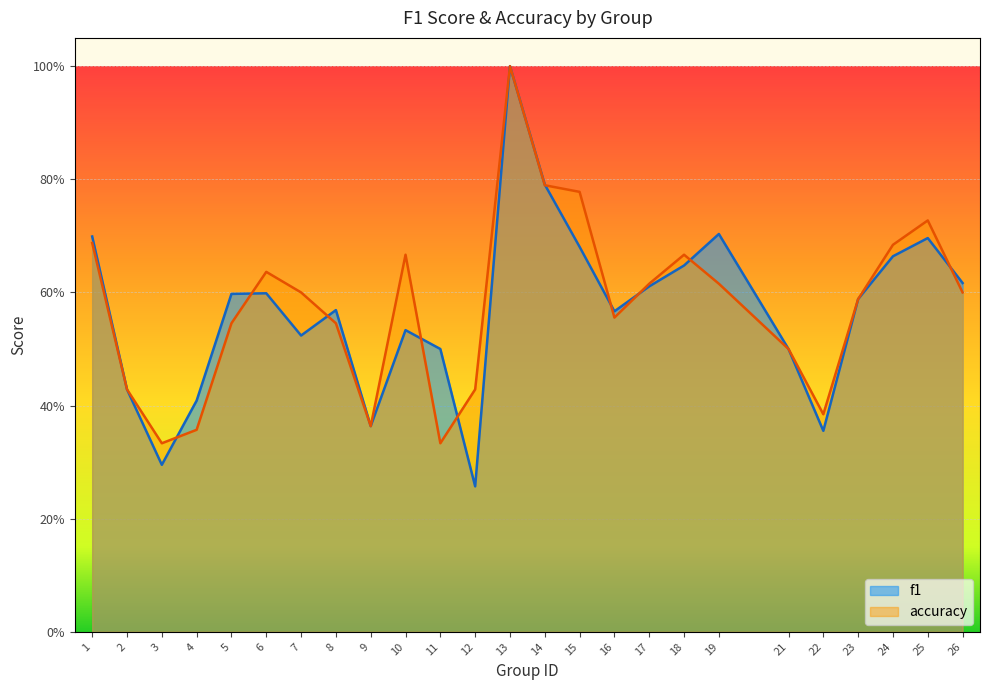

Does the chart display data point markers on the line(s)?

No